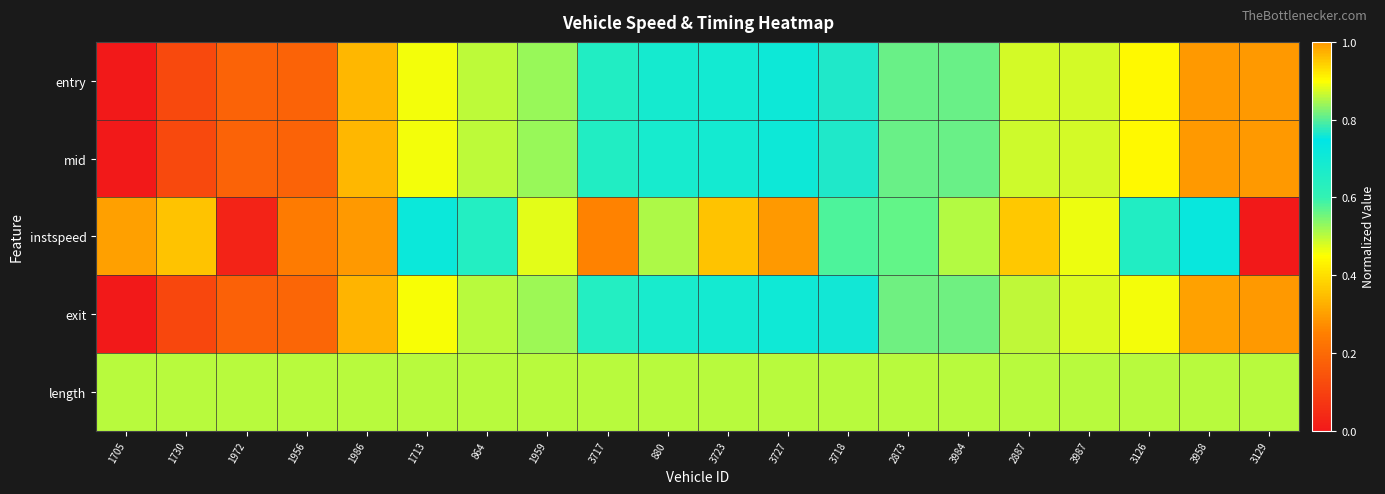

At how many categories does at least one series exceed 0?

20